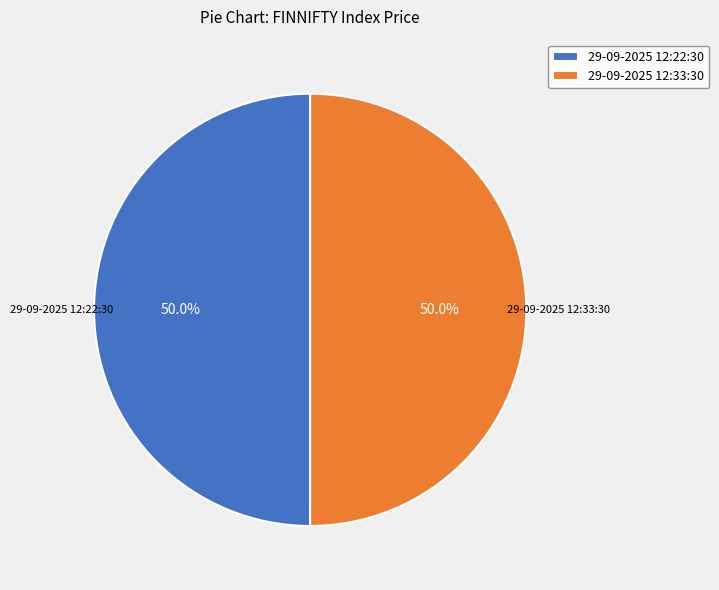

The 29-09-2025 12:22:30 slice represents 39% of the pie. True or false?

False